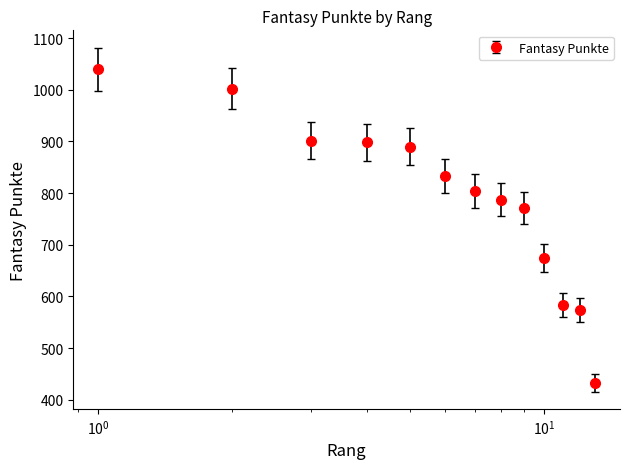

What is the difference between the maximum and minimum values?

607